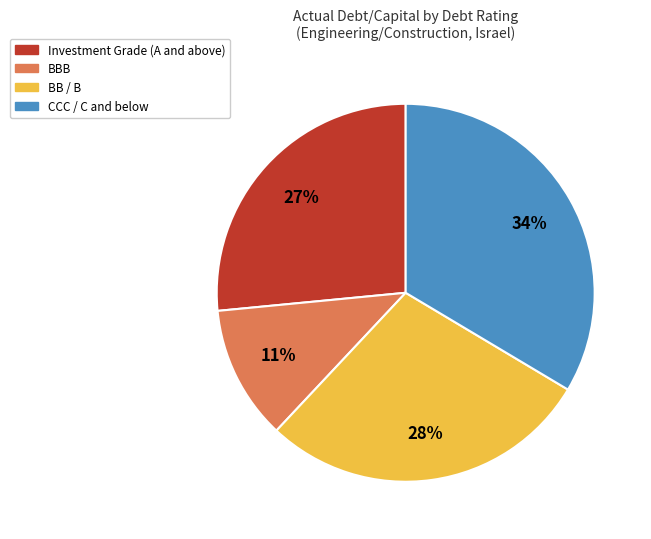

To the nearest percent, what percentage of the pie is BB / B?

28%